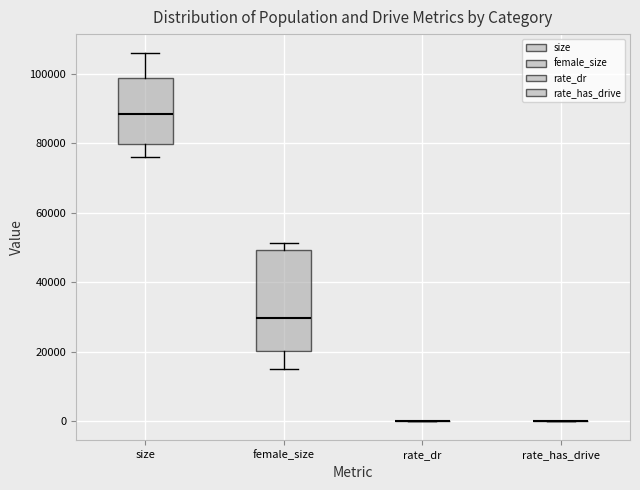

Reading left to right, read every box against the y-axis: the position of its median line, the range the box covers, and the ends of its whiskers. The values are not printed on the chart, so give them approximately, as read against the axis.

size: median 88000, box 80000 to 98000, whiskers 76000 to 106000
female_size: median 30000, box 20000 to 50000, whiskers 16000 to 52000
rate_dr: box collapsed to a line at 0, whiskers 0 to 0
rate_has_drive: box collapsed to a line at 0, whiskers 0 to 0